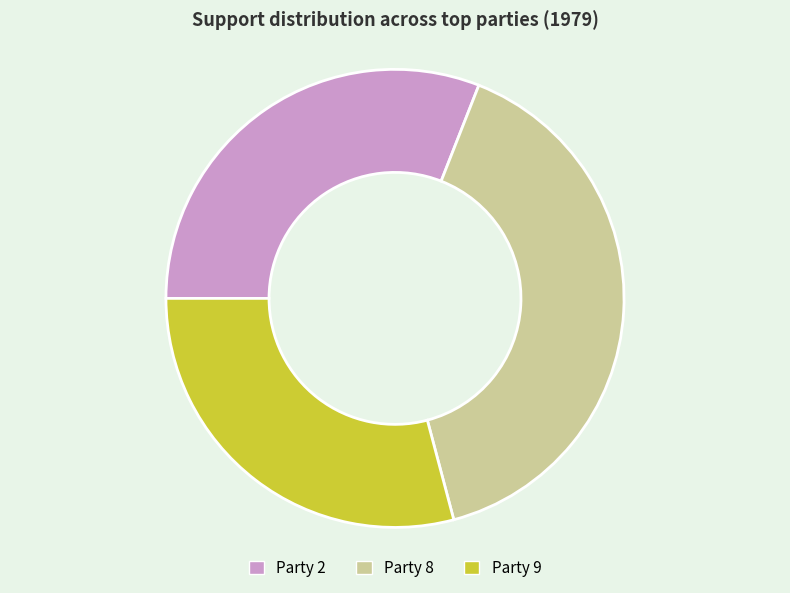

Is it true that Party 8 is 40% of the pie?

True